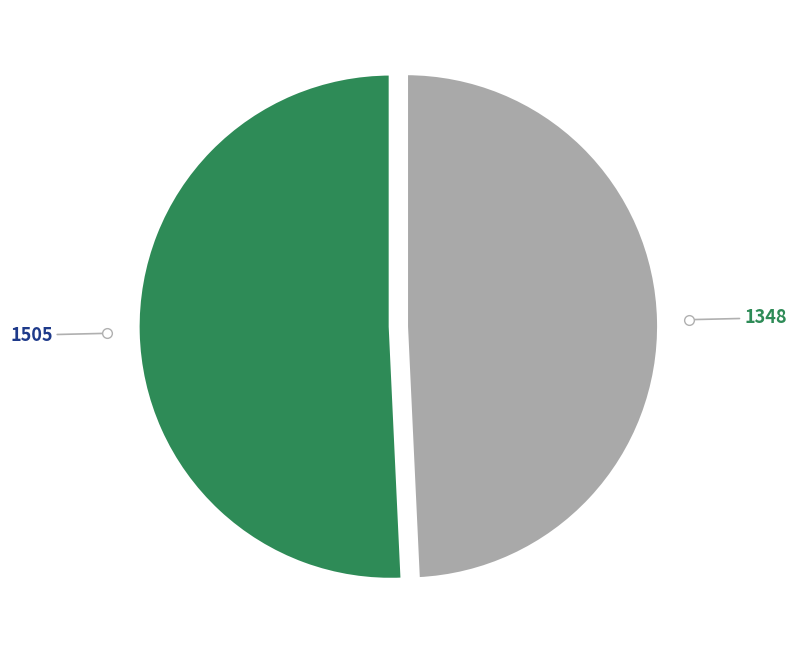

Is it true that 1348 is 49% of the pie?

True